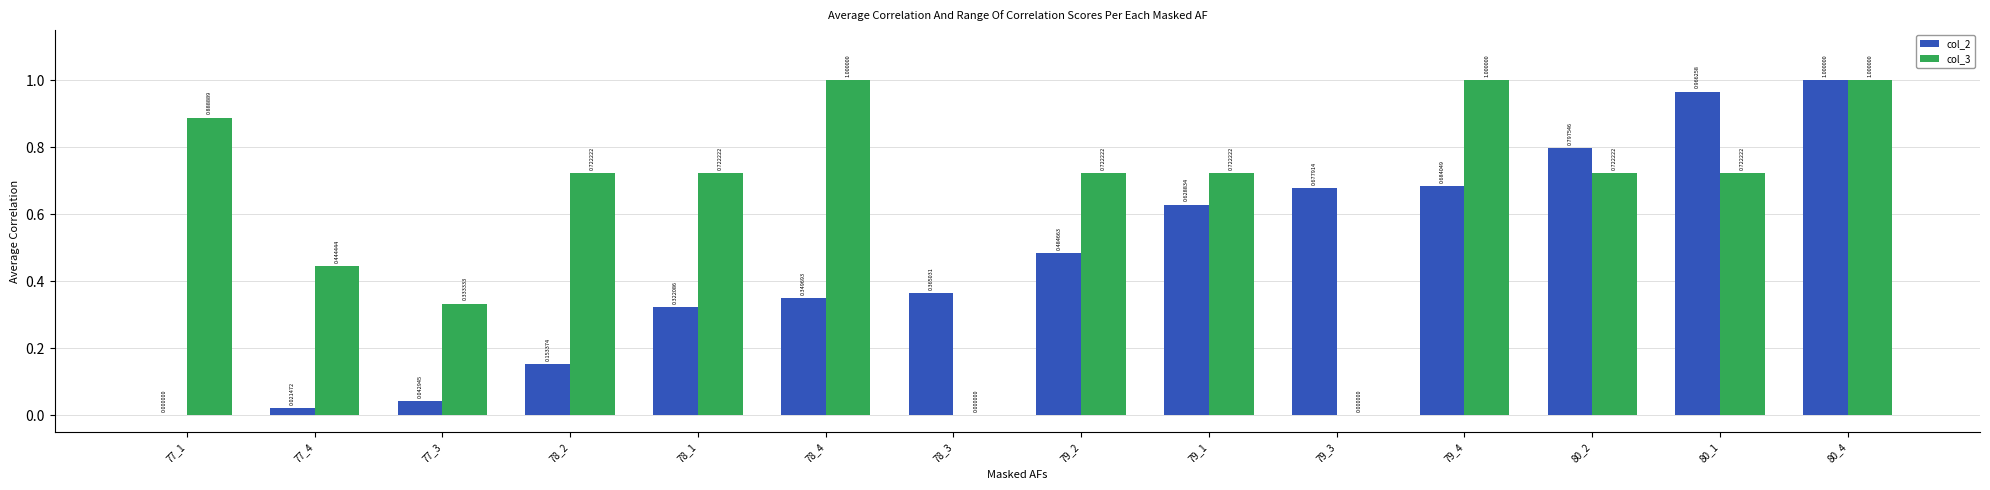

Between 77_1 and 78_2, which series saw the biggest shift?

col_3